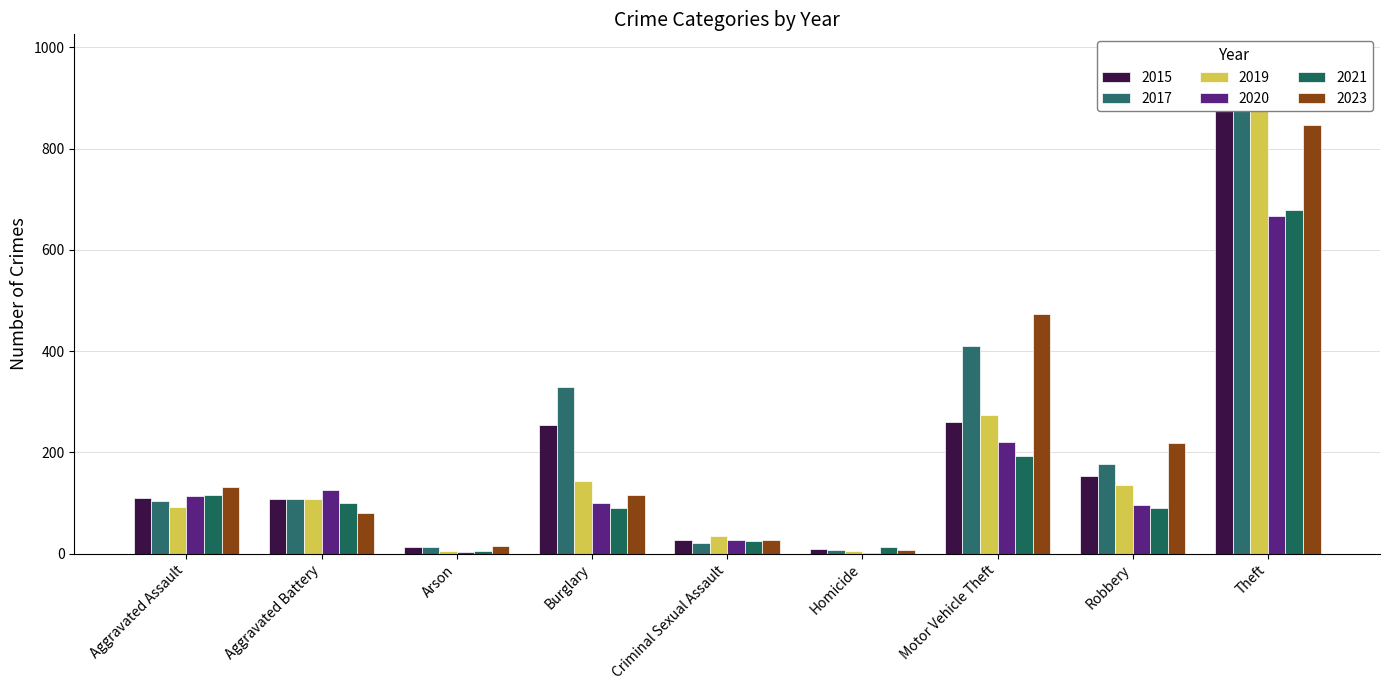

What is the greatest value displayed?

892